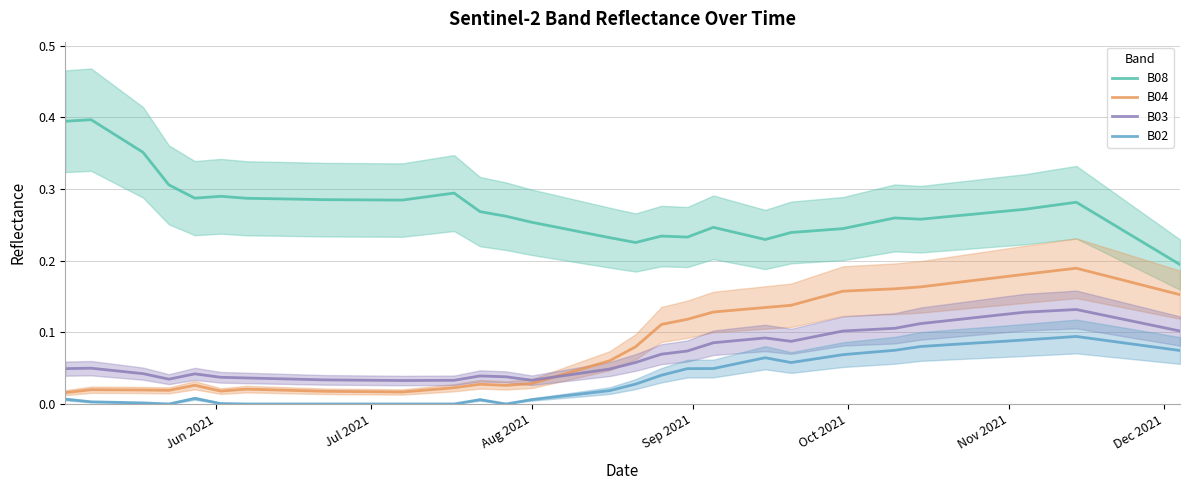

True or false: B03 and B08 intersect in this chart.

False